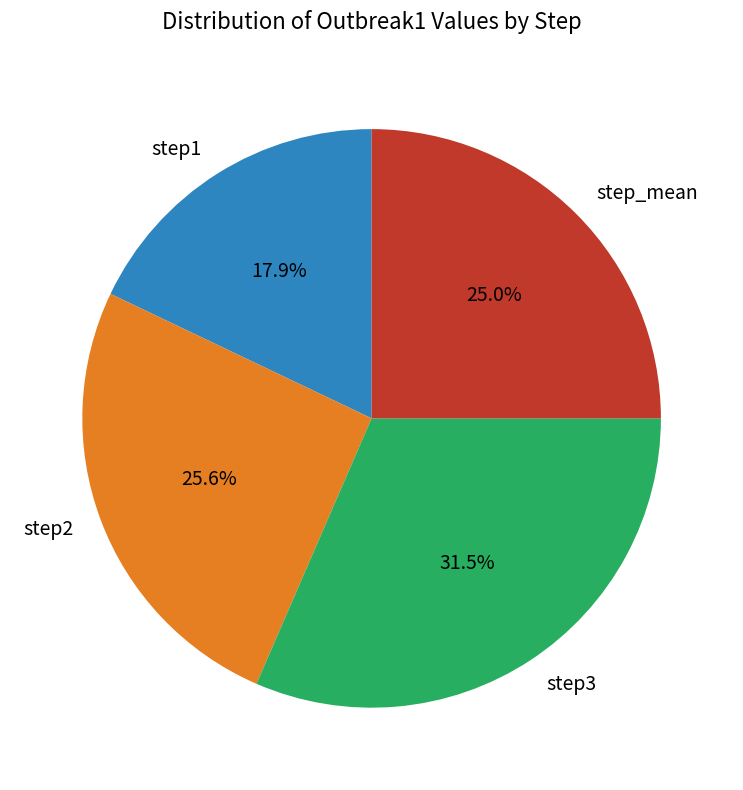

What percentage is the step2 slice, to the nearest percent?

26%